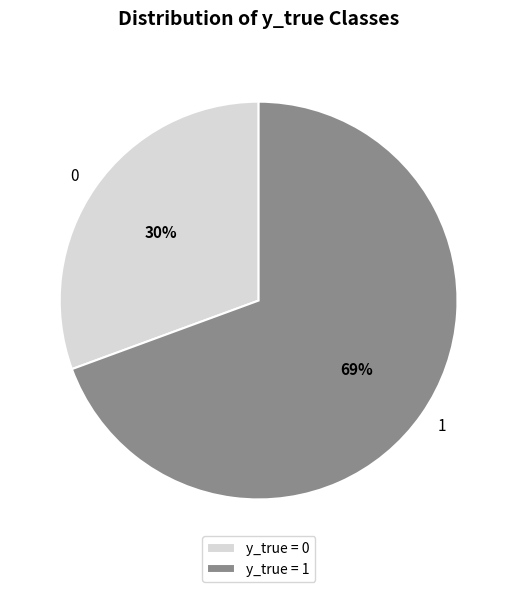

Is 1 the majority of the pie?

Yes